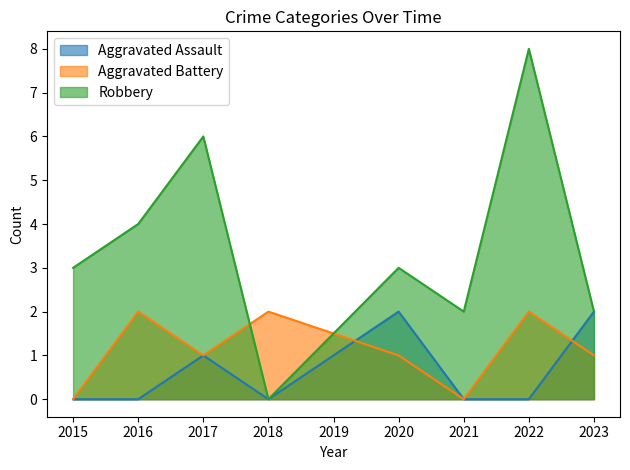

What is the maximum value shown in the chart?

8